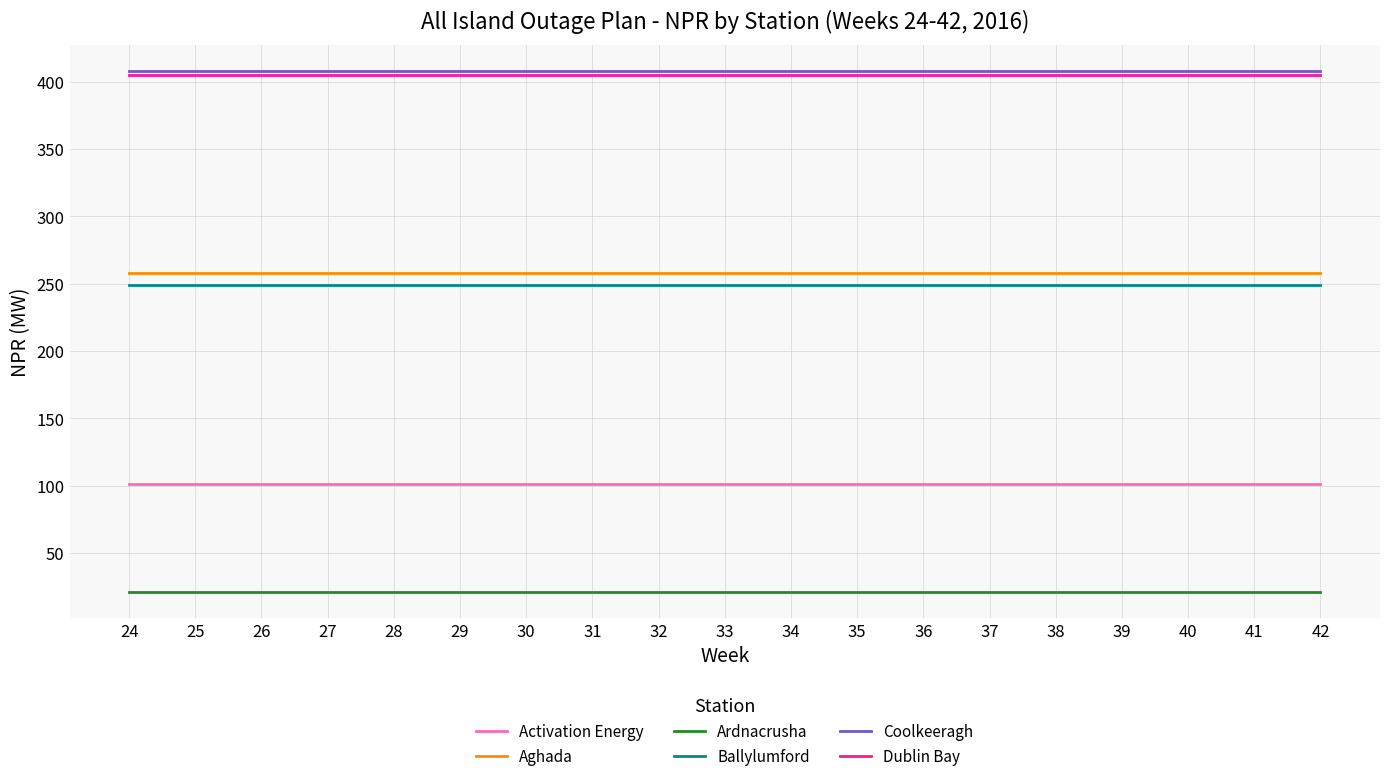

Is the value of Dublin Bay at 29 greater than the value of Aghada at 39?

Yes